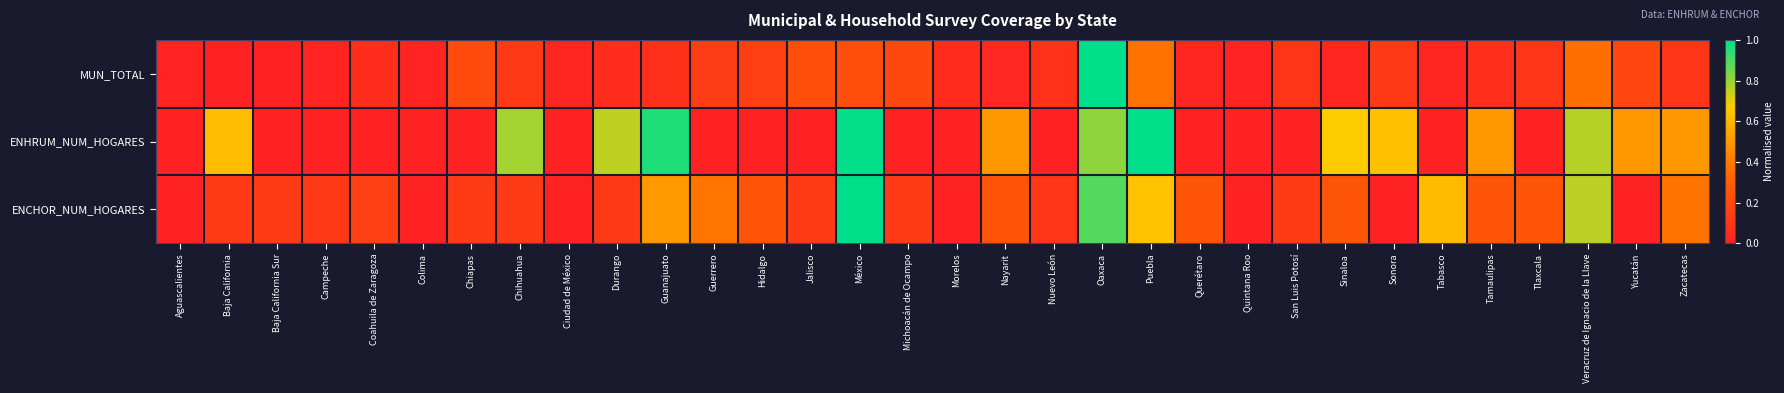

Which category has the highest value across all series?

Oaxaca